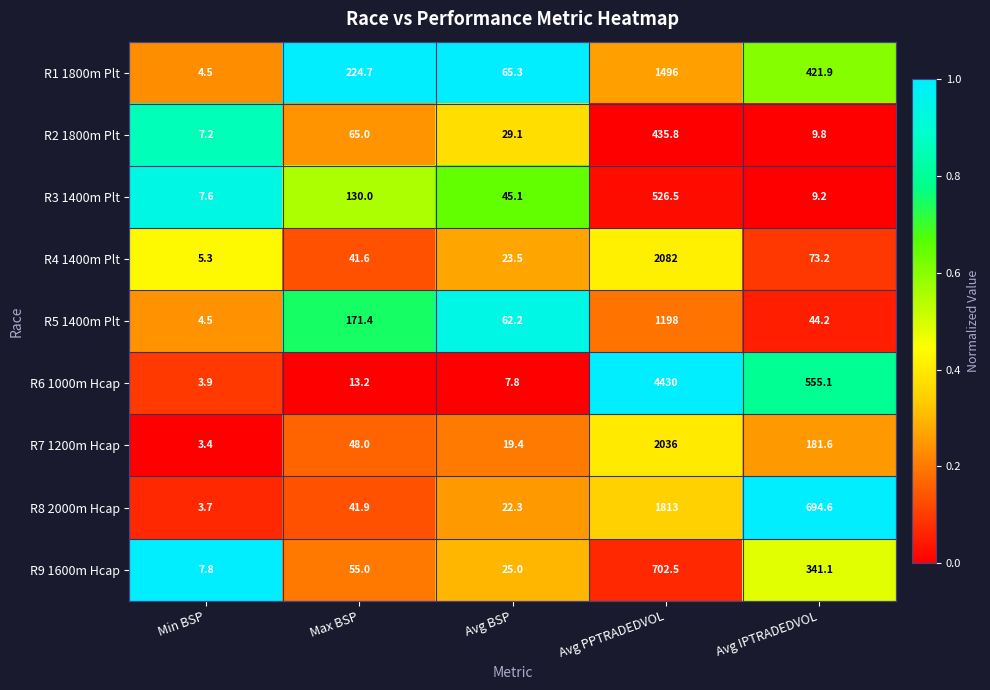

Is it true that R9 1600m Hcap equals 341.1 at Avg IPTRADEDVOL?

True